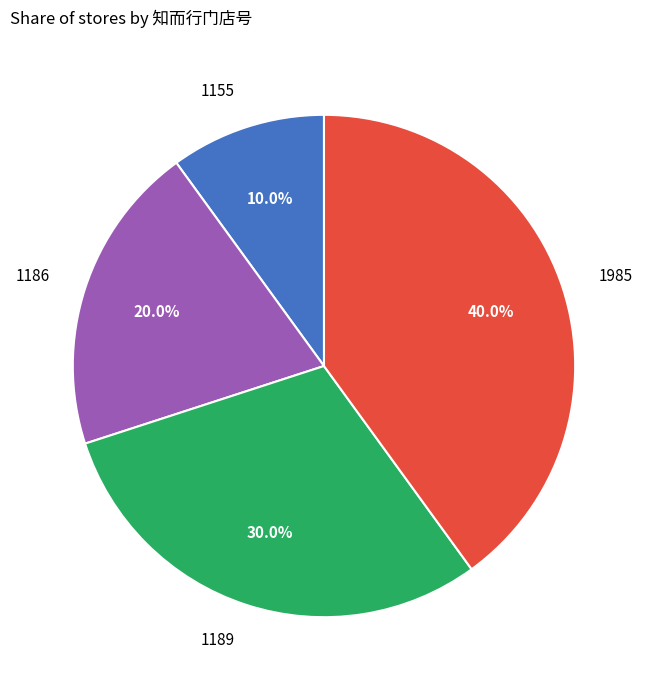

What is the ratio of the value at 1985 to the value at 1155?

4.0